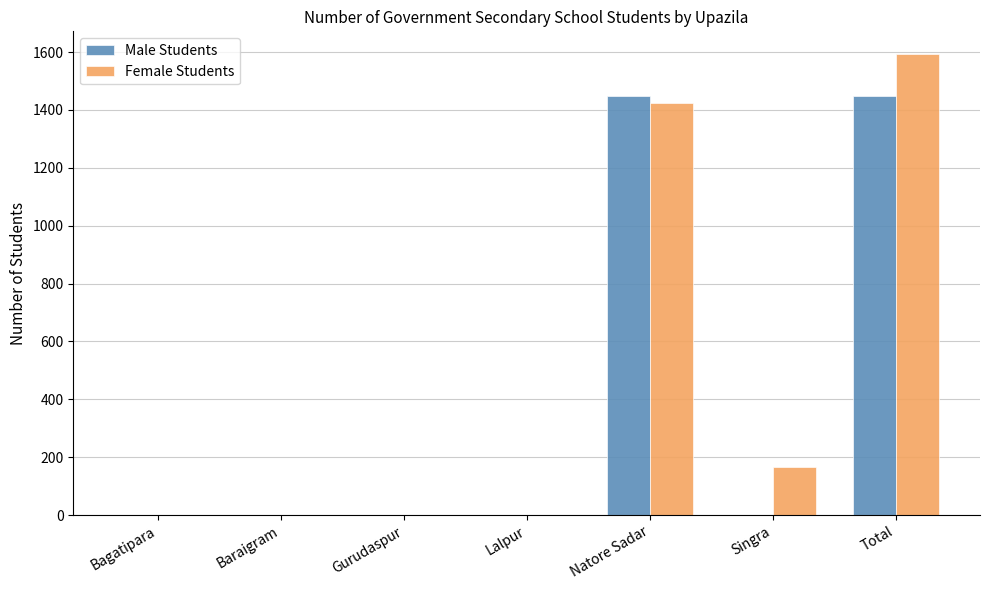

What is the sum of all Female Students values?

3184